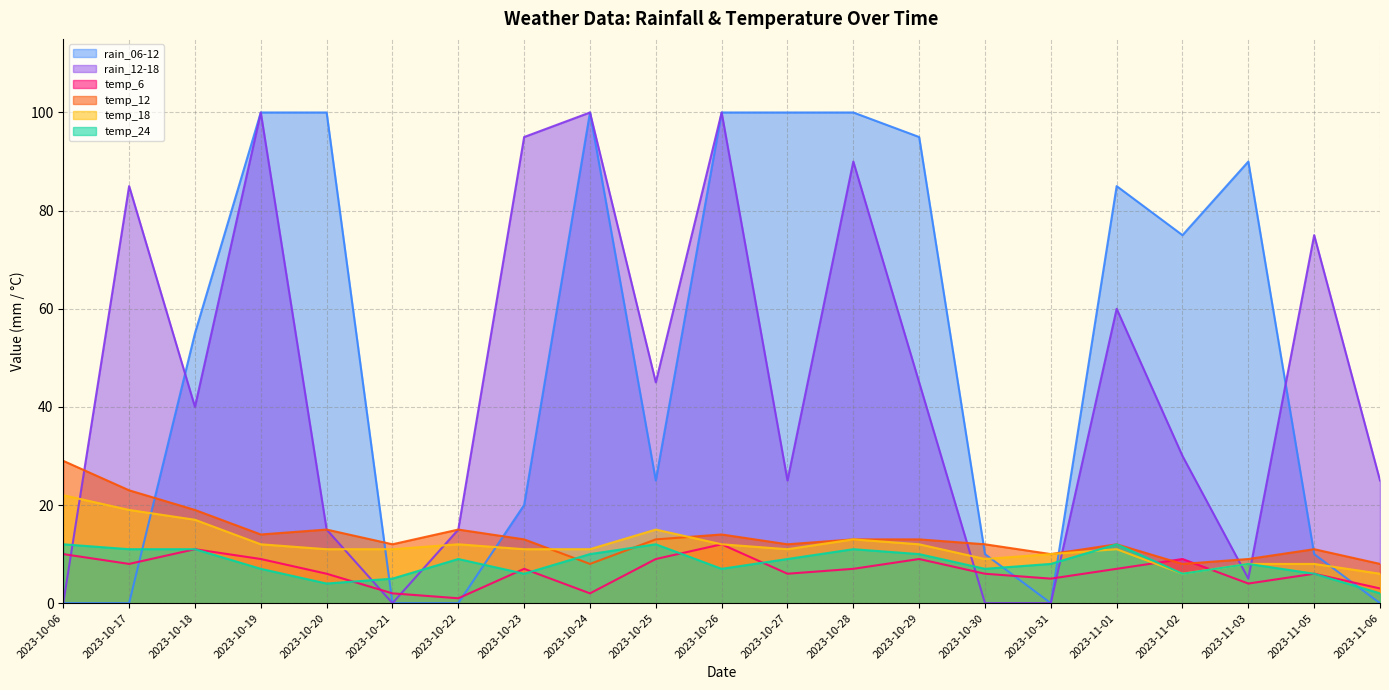

Which series ends up on top after the final intersection of temp_24 and rain_12-18?

rain_12-18